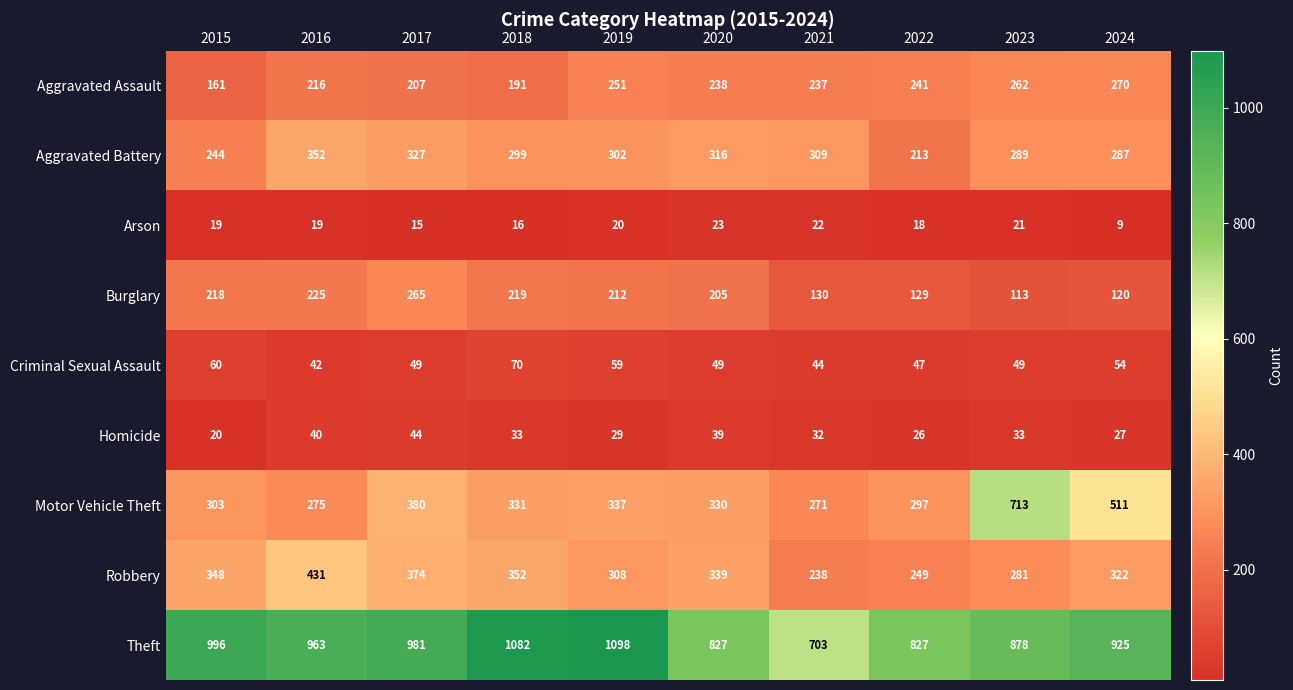

Which category has the highest value in the Criminal Sexual Assault series?

2018